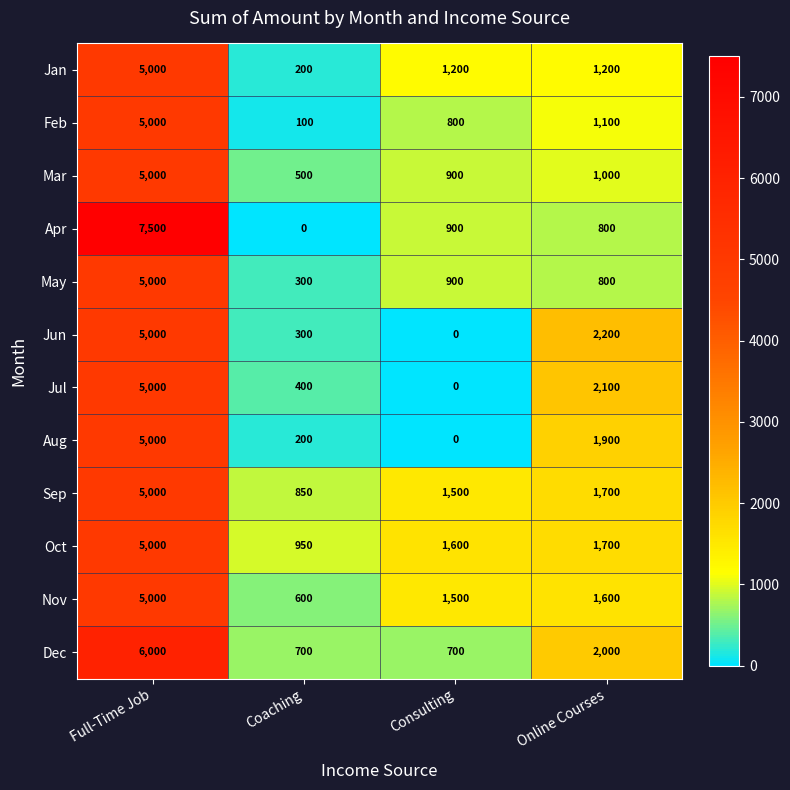

What is the spread (max minus min) of values at Consulting?

1600